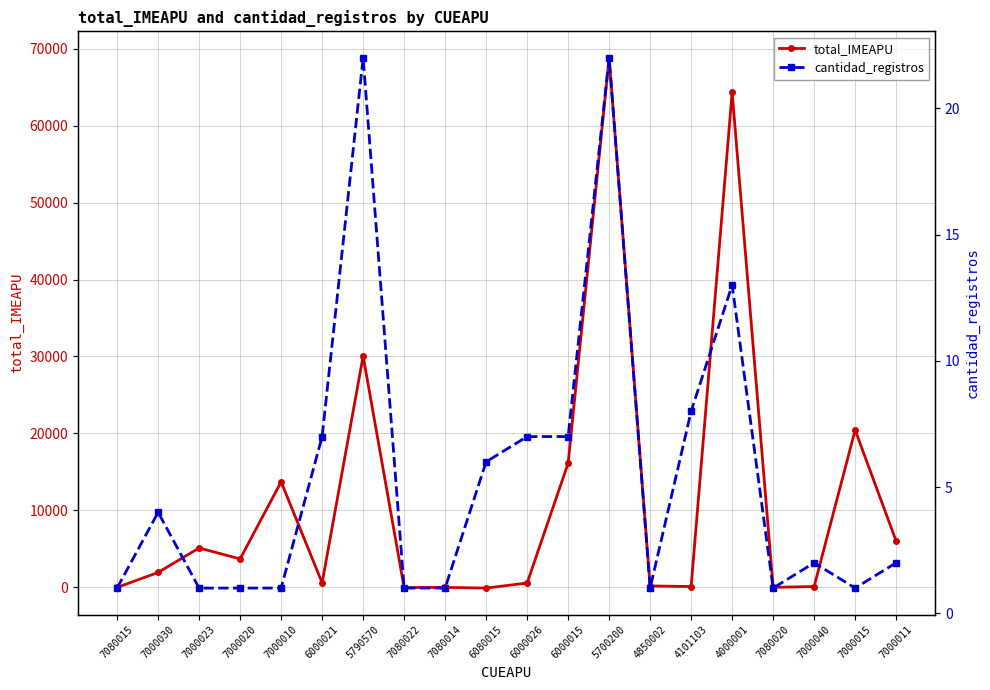

At which category does total_IMEAPU reach its first local peak?

7000023